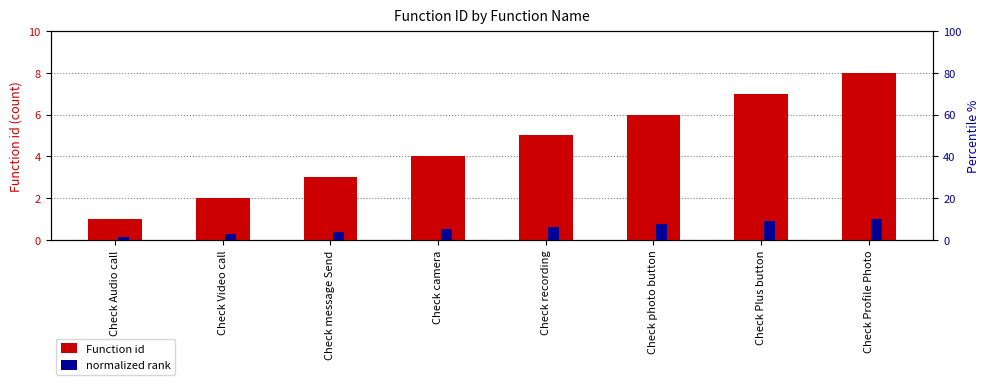

Count the number of data series in this chart.

2